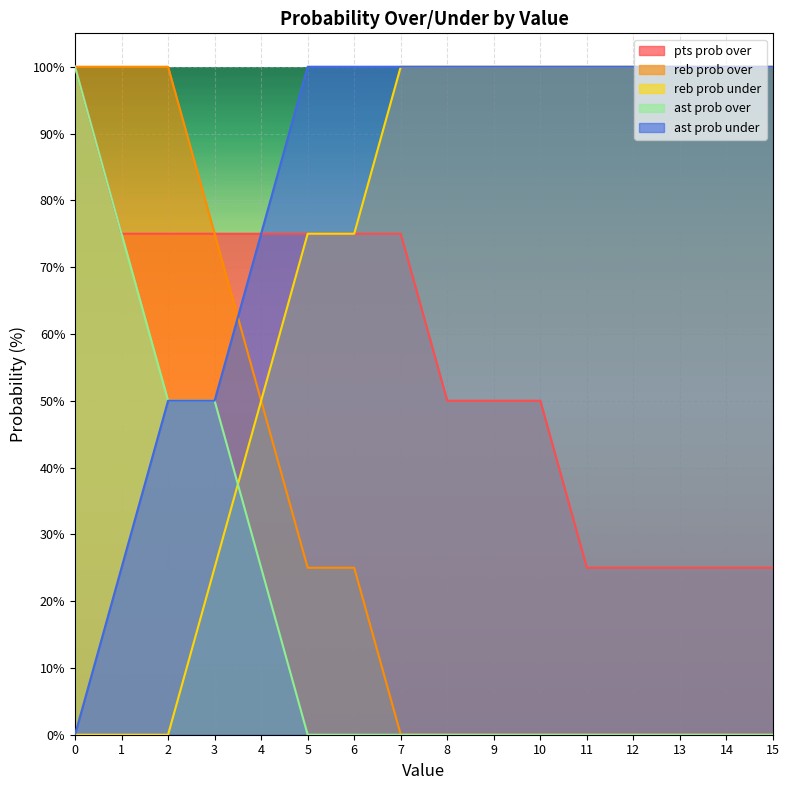

Reading left to right, transcribe all the data shown in this chart.

pts prob over: 100	75	75	75	75	75	75	75	50	50	50	25	25	25	25	25
reb prob over: 100	100	100	75	50	25	25	0	0	0	0	0	0	0	0	0
reb prob under: 0	0	0	25	50	75	75	100	100	100	100	100	100	100	100	100
ast prob over: 100	75	50	50	25	0	0	0	0	0	0	0	0	0	0	0
ast prob under: 0	25	50	50	75	100	100	100	100	100	100	100	100	100	100	100